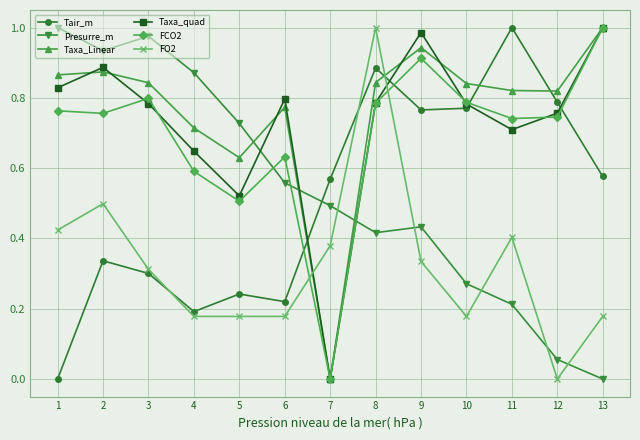

True or false: Presurre_m has a value of 0.3 at 10.

True